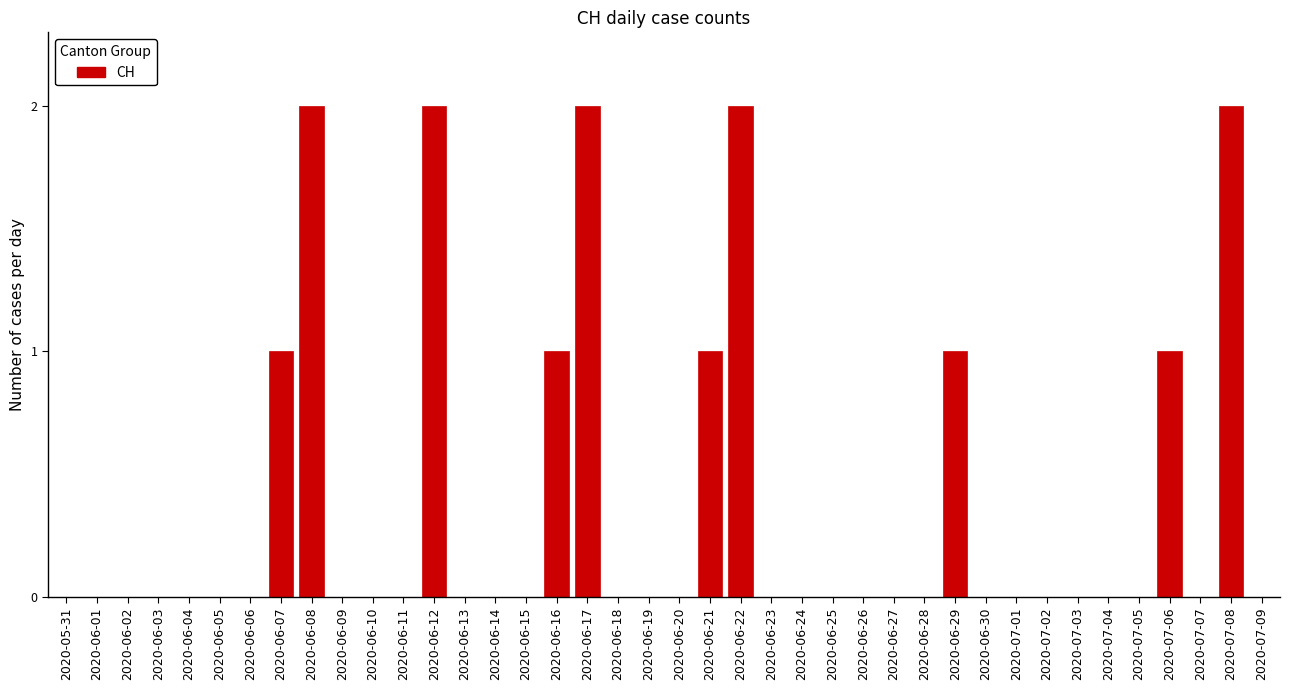

True or false: the data shows 1 at 2020-06-03.

False